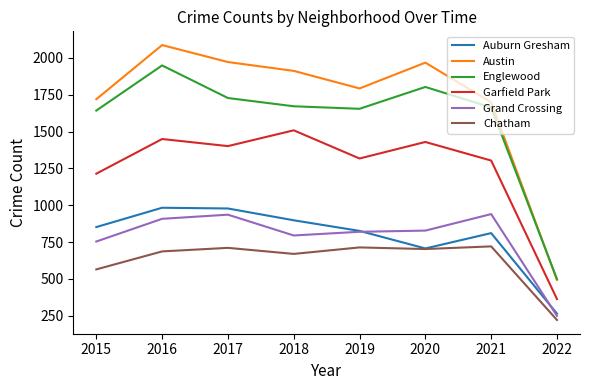

What is the total value across all series at 2015?

6746